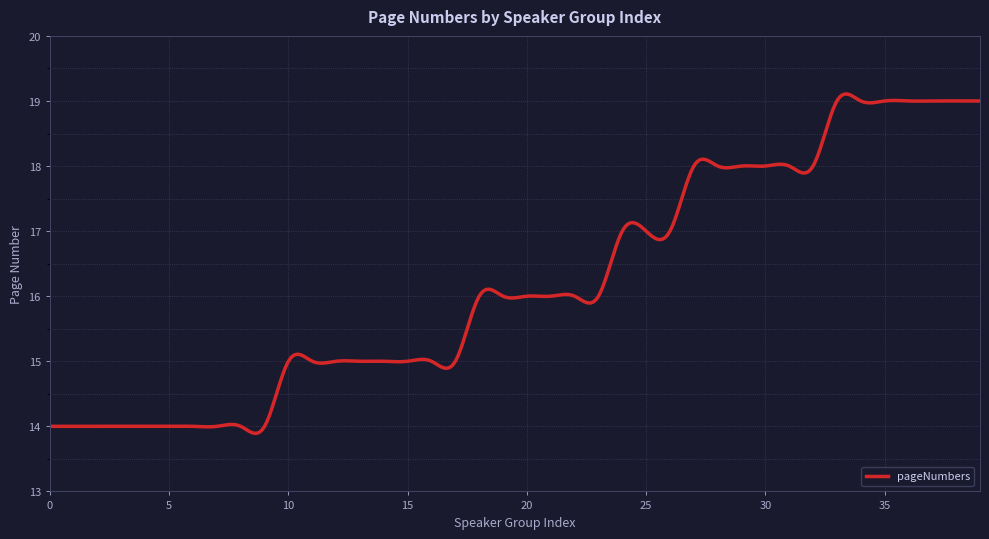

What is the greatest value displayed?

19.1